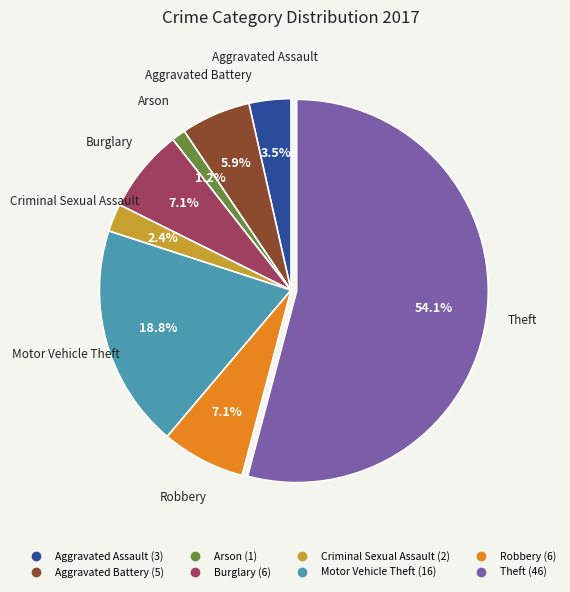

To the nearest percent, what is the difference between the largest and smallest slice percentages?

53%